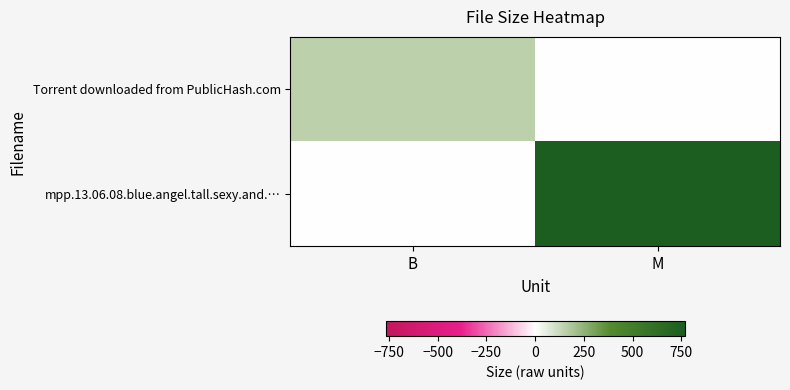

At how many categories does at least one series exceed 164?

1